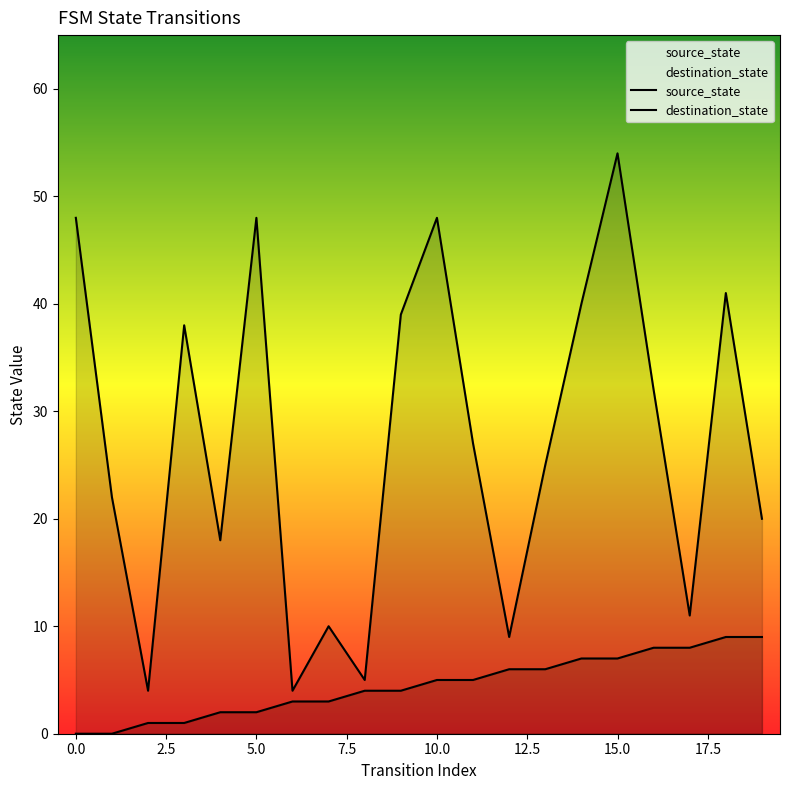

What is the approximate value of destination_state at 19?

20